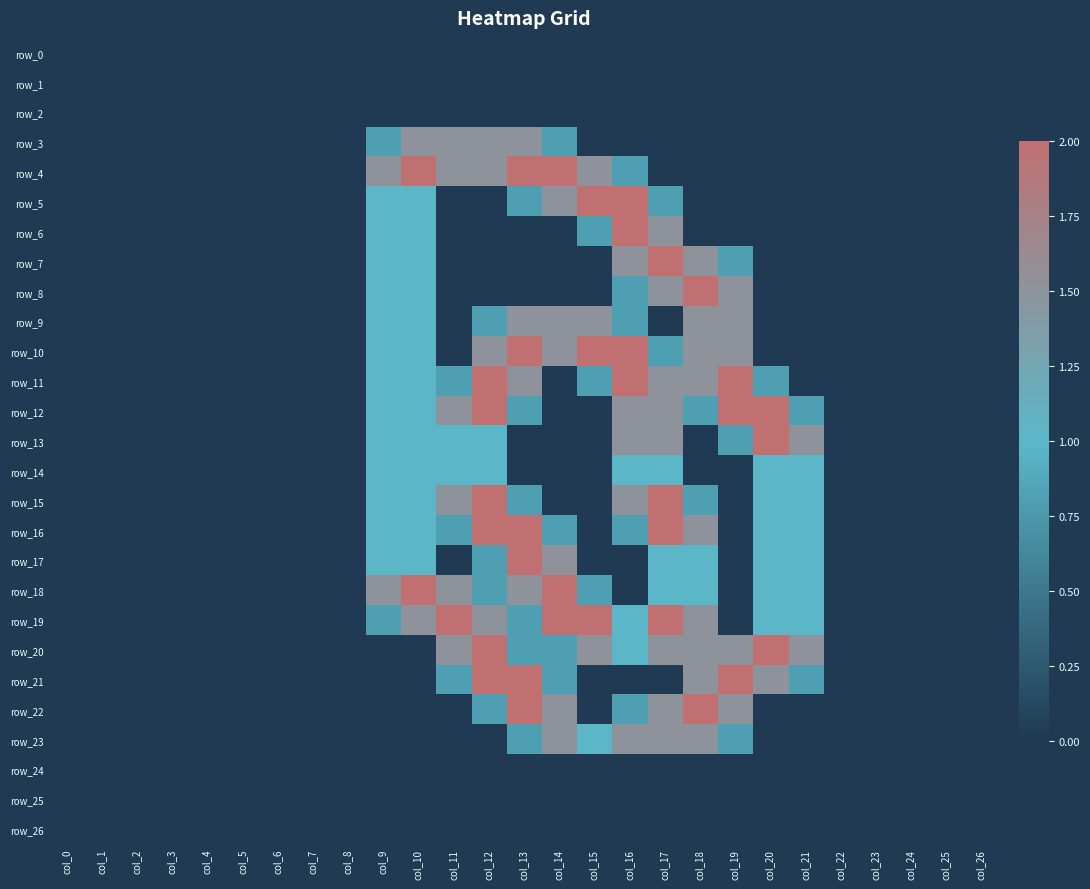

Is it true that row_5 equals 0.0 at col_26?

True